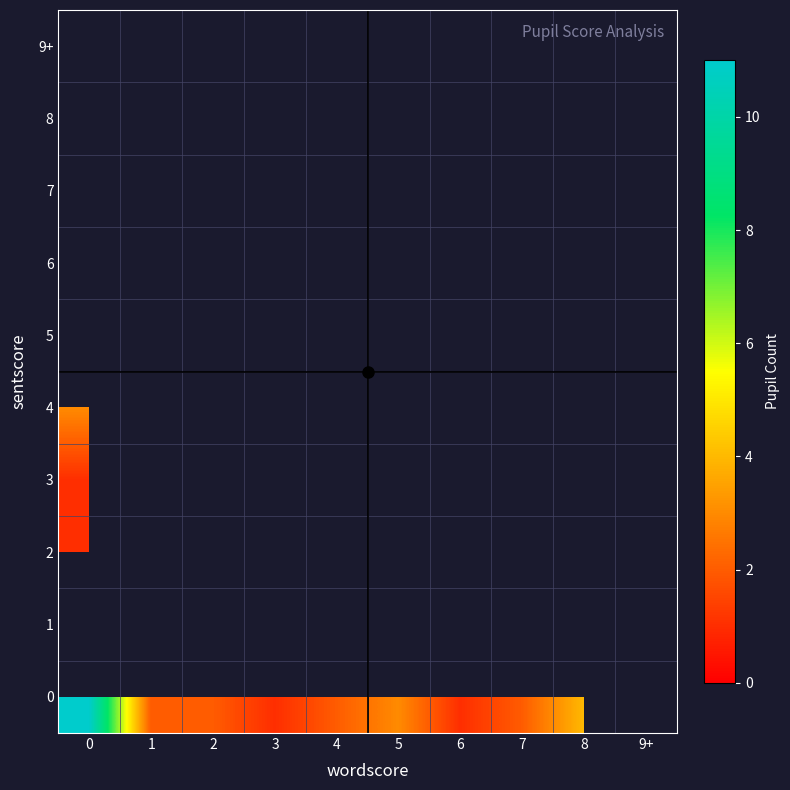

Which label corresponds to the smallest value in the chart?

3